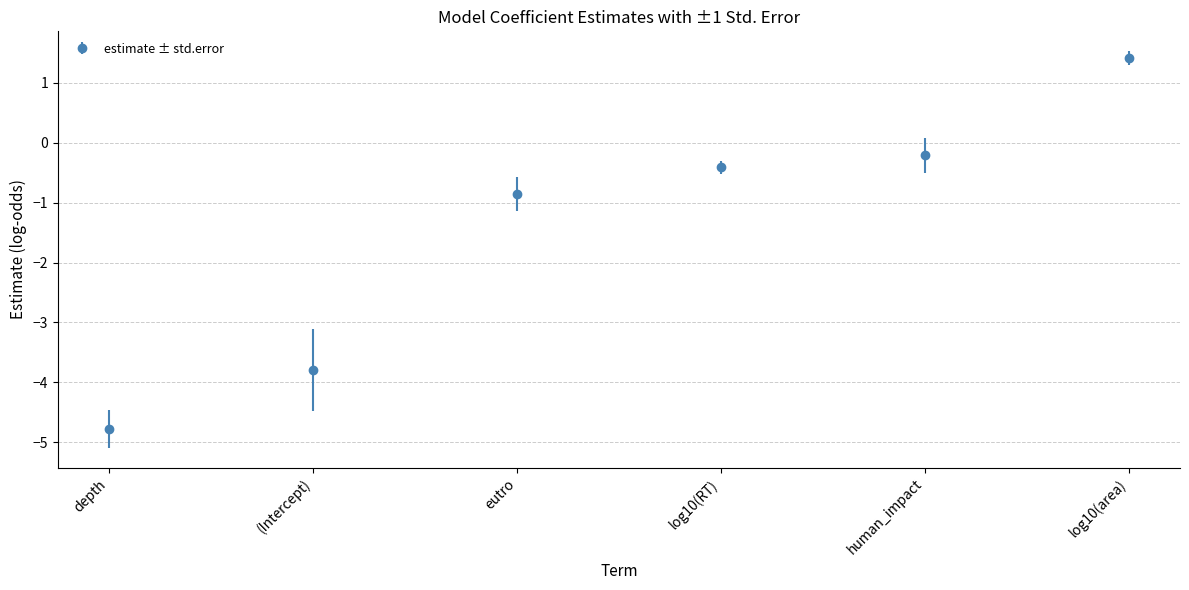

At which label is the value closest to -1?

eutro